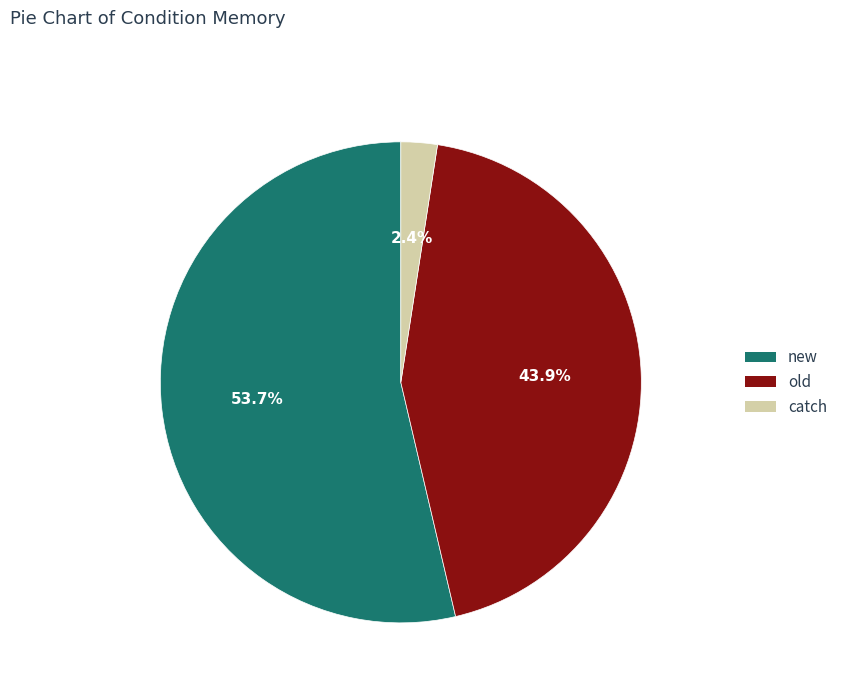

True or false: new accounts for 54% of the total.

True